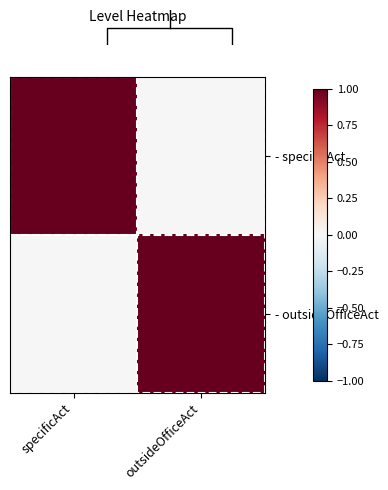

At how many categories does at least one series exceed 0?

2